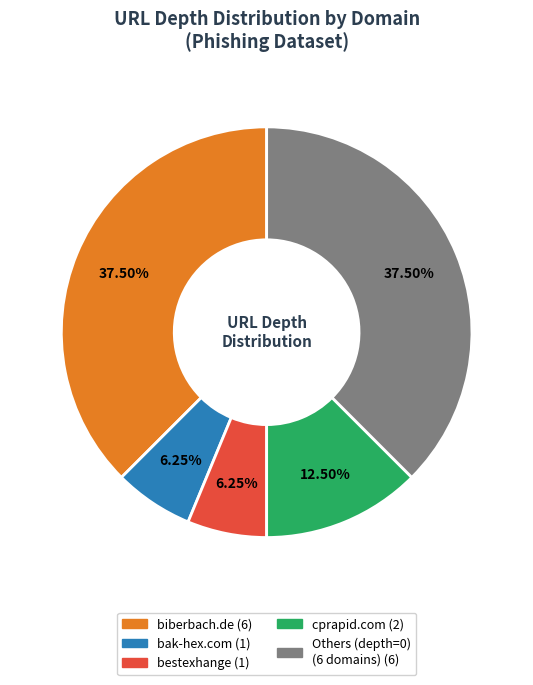

Is there a majority slice in this chart?

No